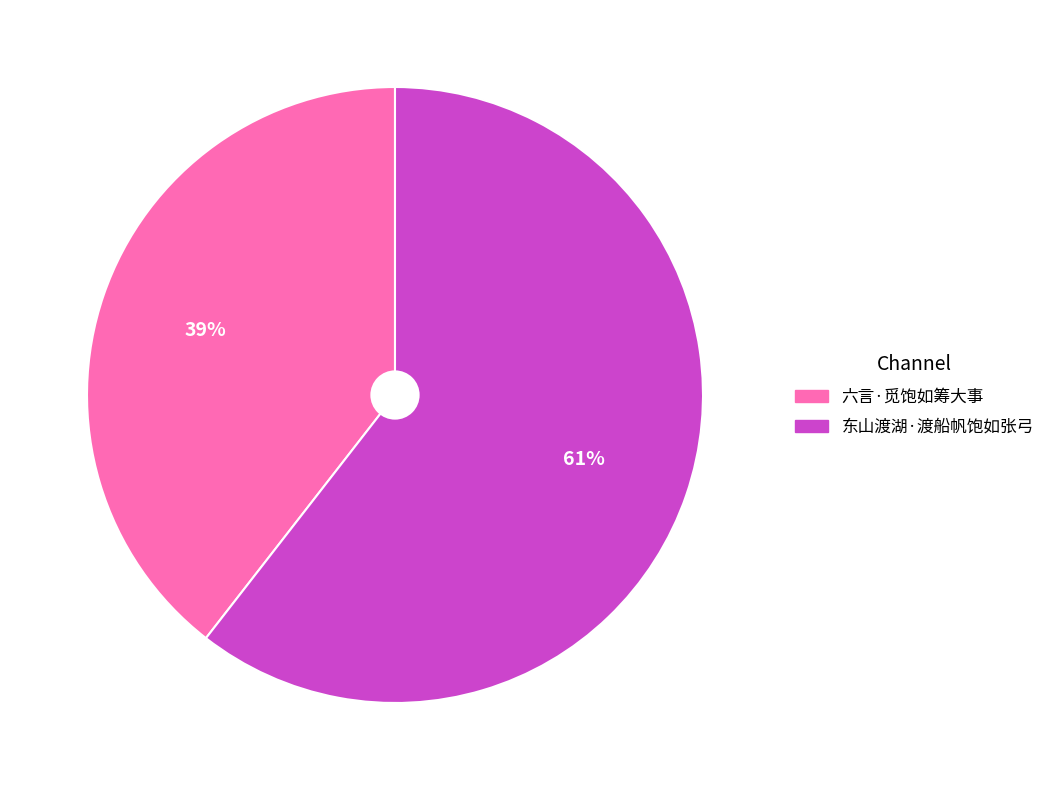

Which slice represents more than half of the pie?

东山渡湖·渡船帆饱如张弓